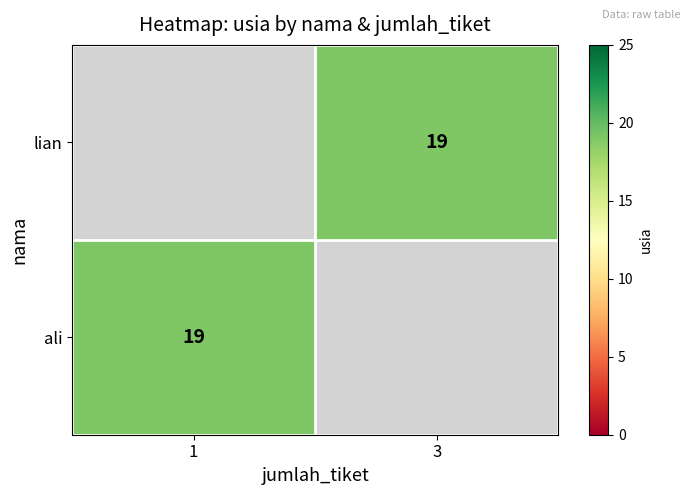

Which label corresponds to the largest value in the chart?

3